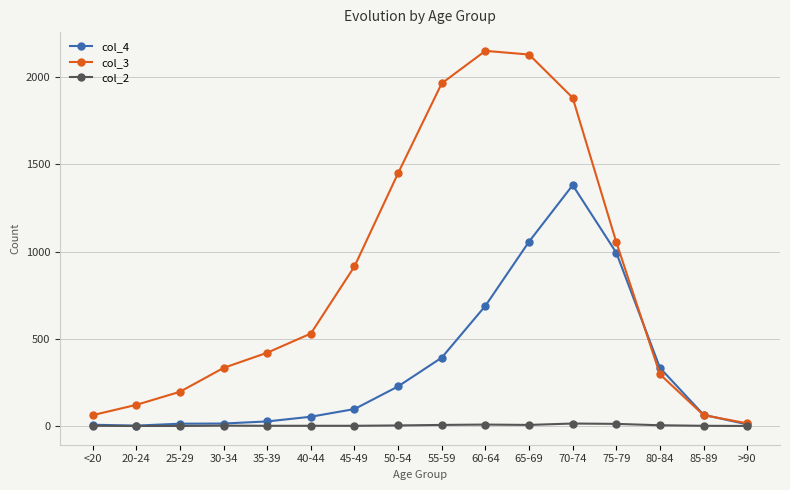

What is the maximum value shown in the chart?

2151